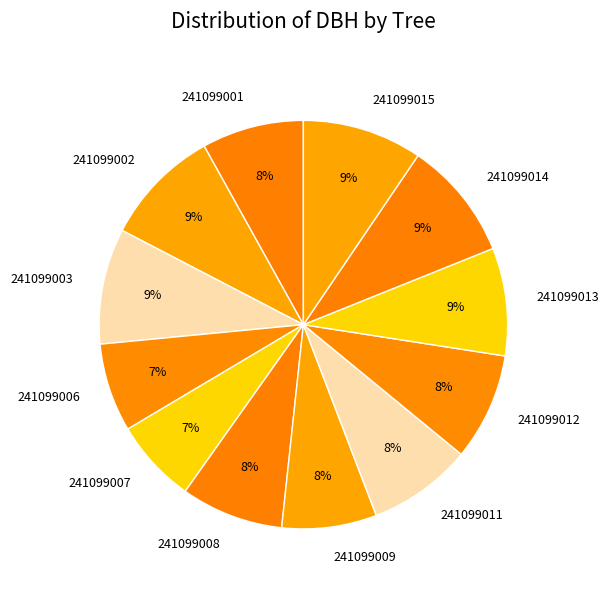

The 241099002 slice represents 9% of the pie. True or false?

True